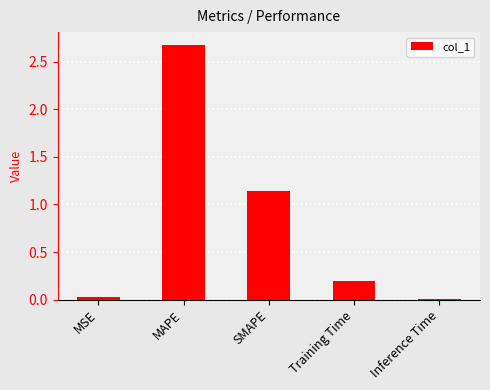

Approximately how many times larger is the value at MAPE compared to SMAPE?

2.3